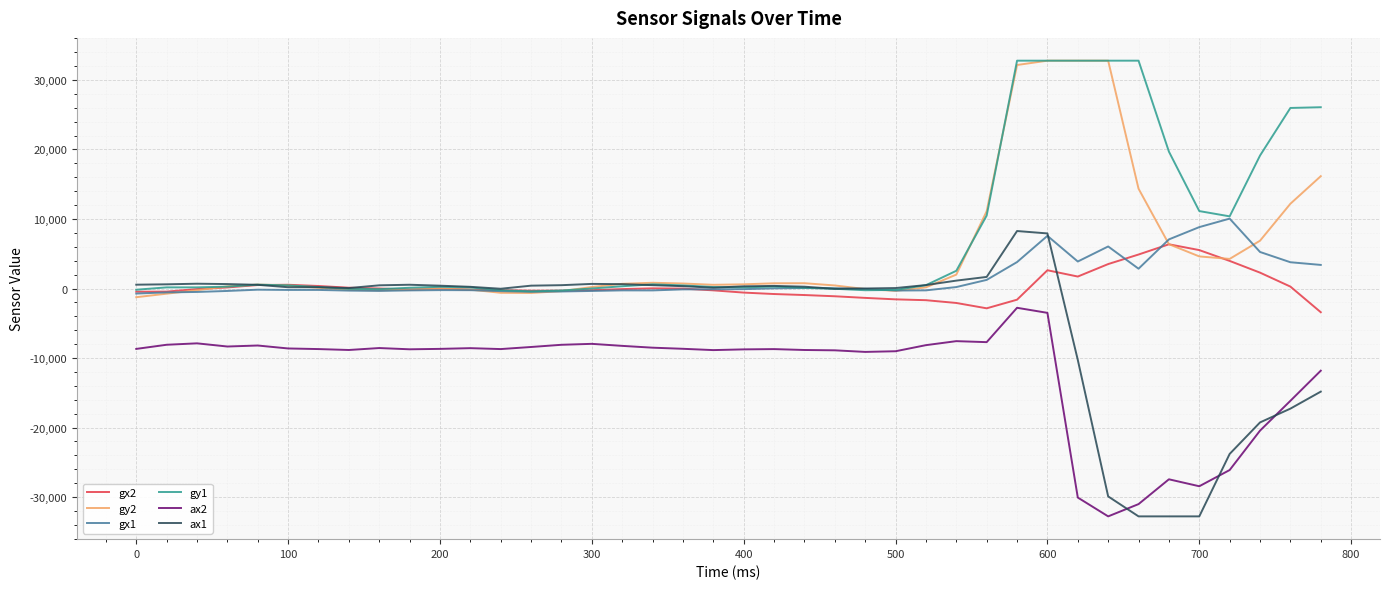

True or false: gx1 and ax2 intersect in this chart.

False